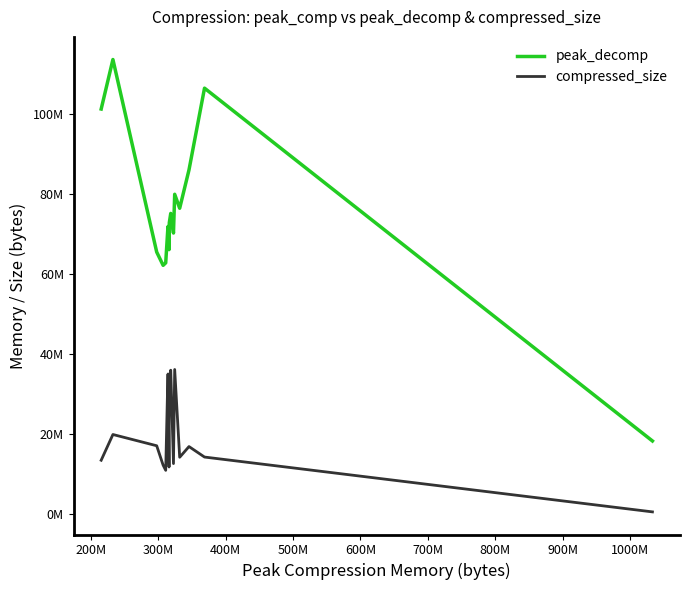

Which series has the largest range (max minus min)?

peak_decomp